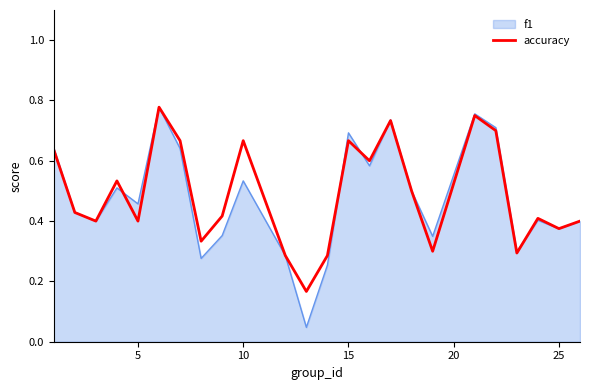

Does the chart have visible grid lines?

No